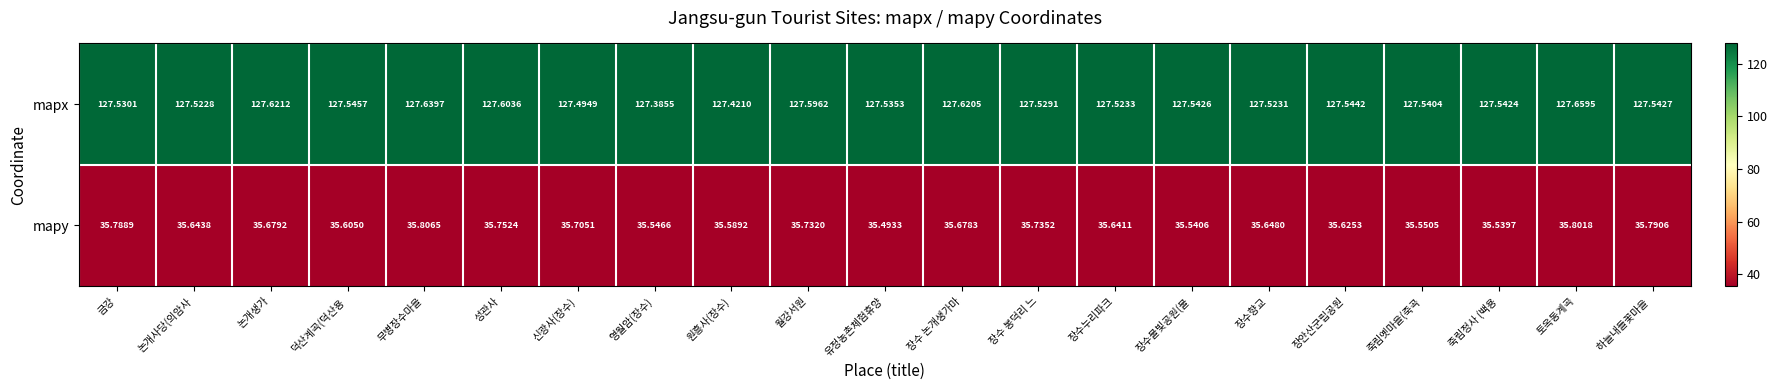

Which series has the widest spread of values?

mapy